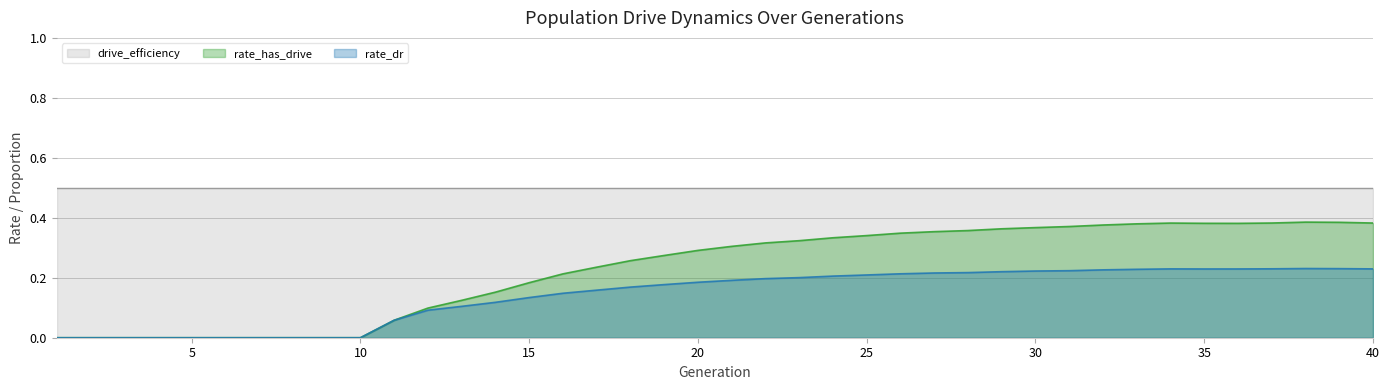

How many data points in rate_dr are above 0?

30